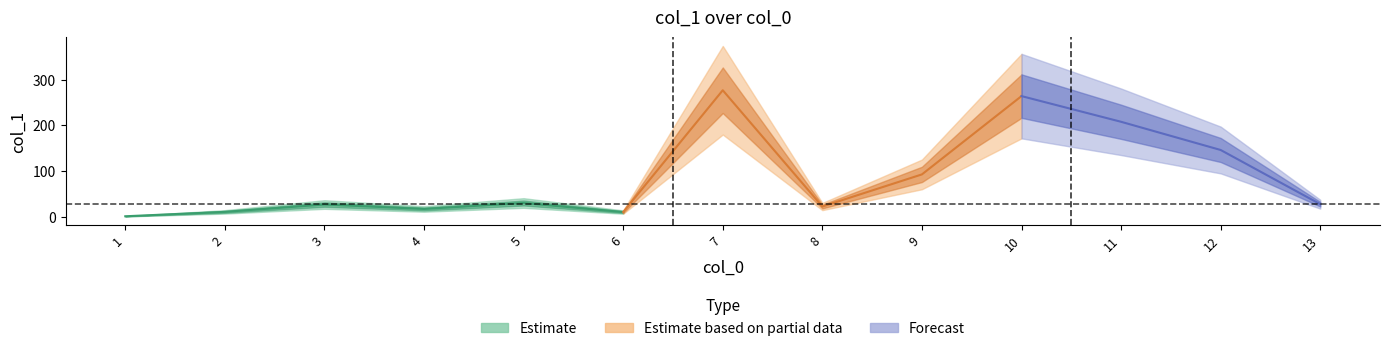

What is the change in value from 2 to 8?

+11.7